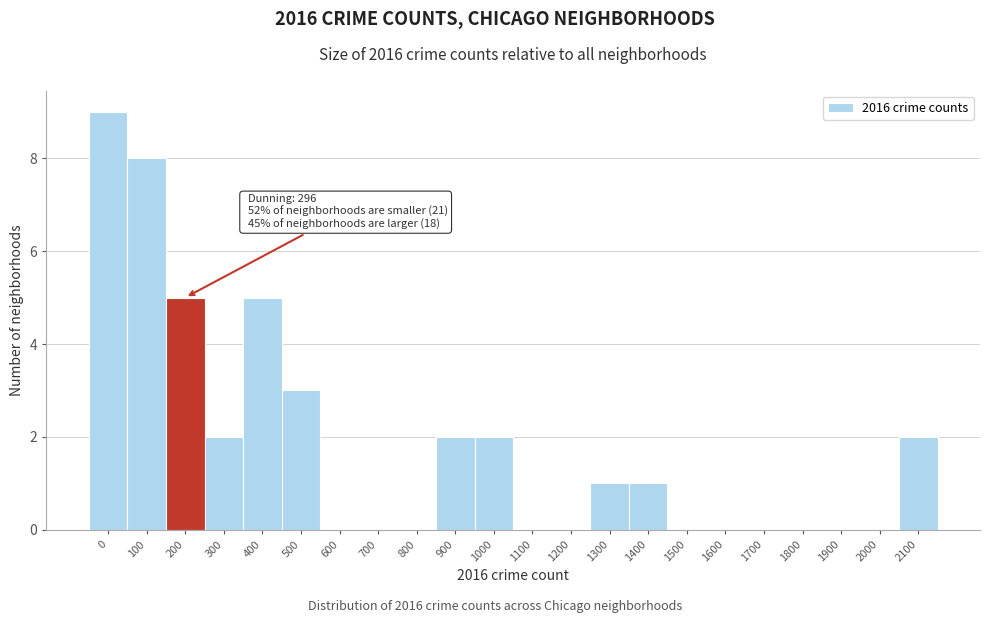

Reading left to right, transcribe all the data shown in this chart.

0=9	100=8	200=5	300=2	400=5	500=3	600=0	700=0	800=0	900=2	1000=2	1100=0	1200=0	1300=1	1400=1	1500=0	1600=0	1700=0	1800=0	1900=0	2000=0	2100=2